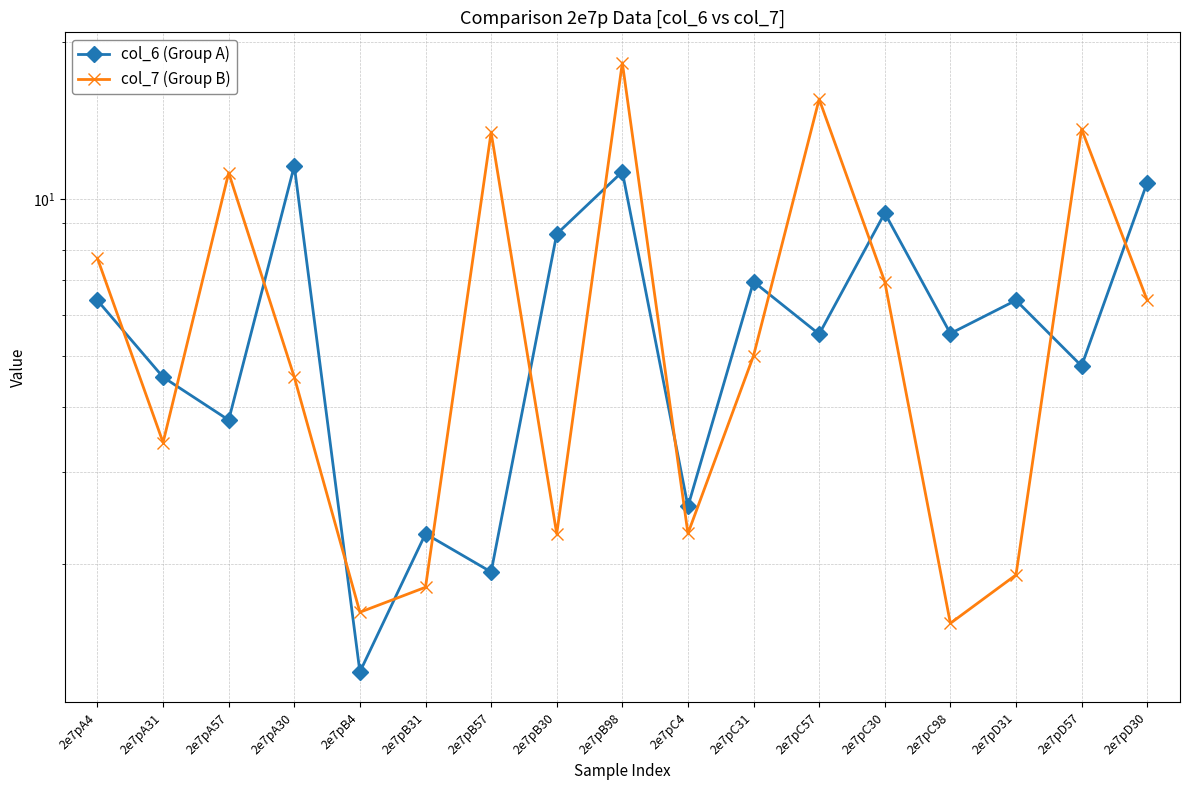

What value does the col_6 (Group A) series have at 2e7pC57?

5.5